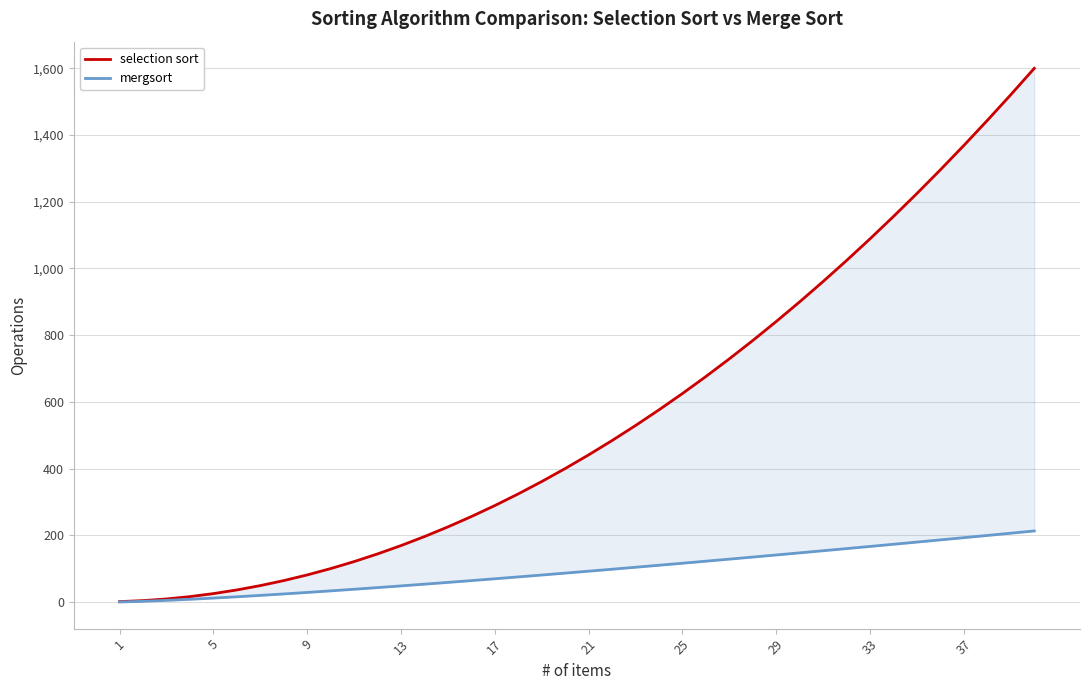

Reading left to right, list all the values displayed in this chart.

selection sort: 1.0	4.0	9.0	16.0	25.0	36.0	49.0	64.0	81.0	100.0	121.0	144.0	169.0	196.0	225.0	256.0	289.0	324.0	361.0	400.0	441.0	484.0	529.0	576.0	625.0	676.0	729.0	784.0	841.0	900.0	961.0	1024.0	1089.0	1156.0	1225.0	1296.0	1369.0	1444.0	1521.0	1600.0
mergsort: 0.0	2.0	4.8	8.0	11.6	15.5	19.7	24.0	28.5	33.2	38.1	43.0	48.1	53.3	58.6	64.0	69.5	75.1	80.7	86.4	92.2	98.1	104.0	110.0	116.1	122.2	128.4	134.6	140.9	147.2	153.6	160.0	166.5	173.0	179.5	186.1	192.7	199.4	206.1	212.9